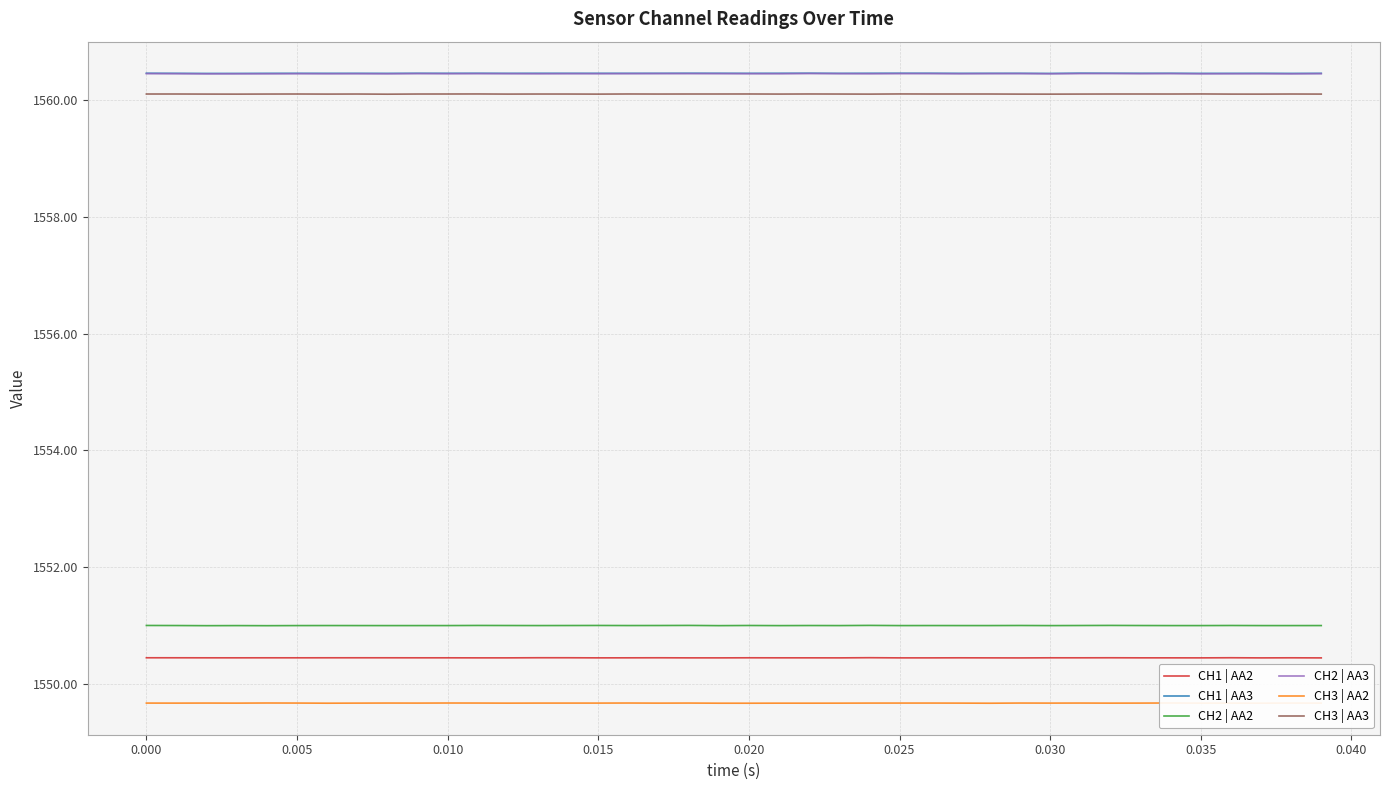

True or false: CH3 | AA3 and CH1 | AA3 cross at least once.

False